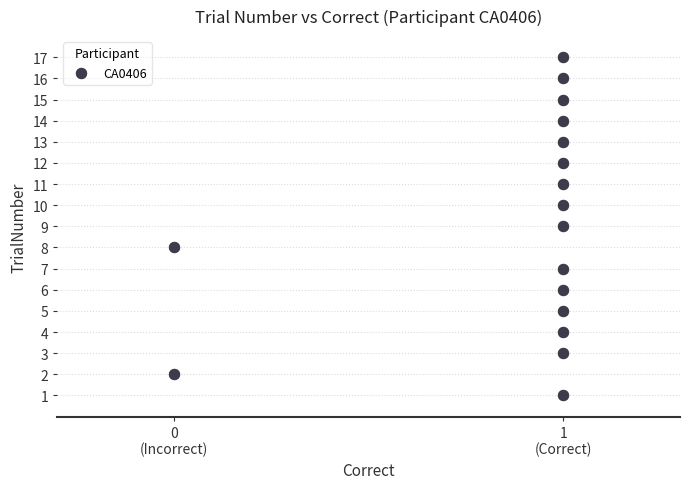

What is the range of Y values (max minus min)?

16